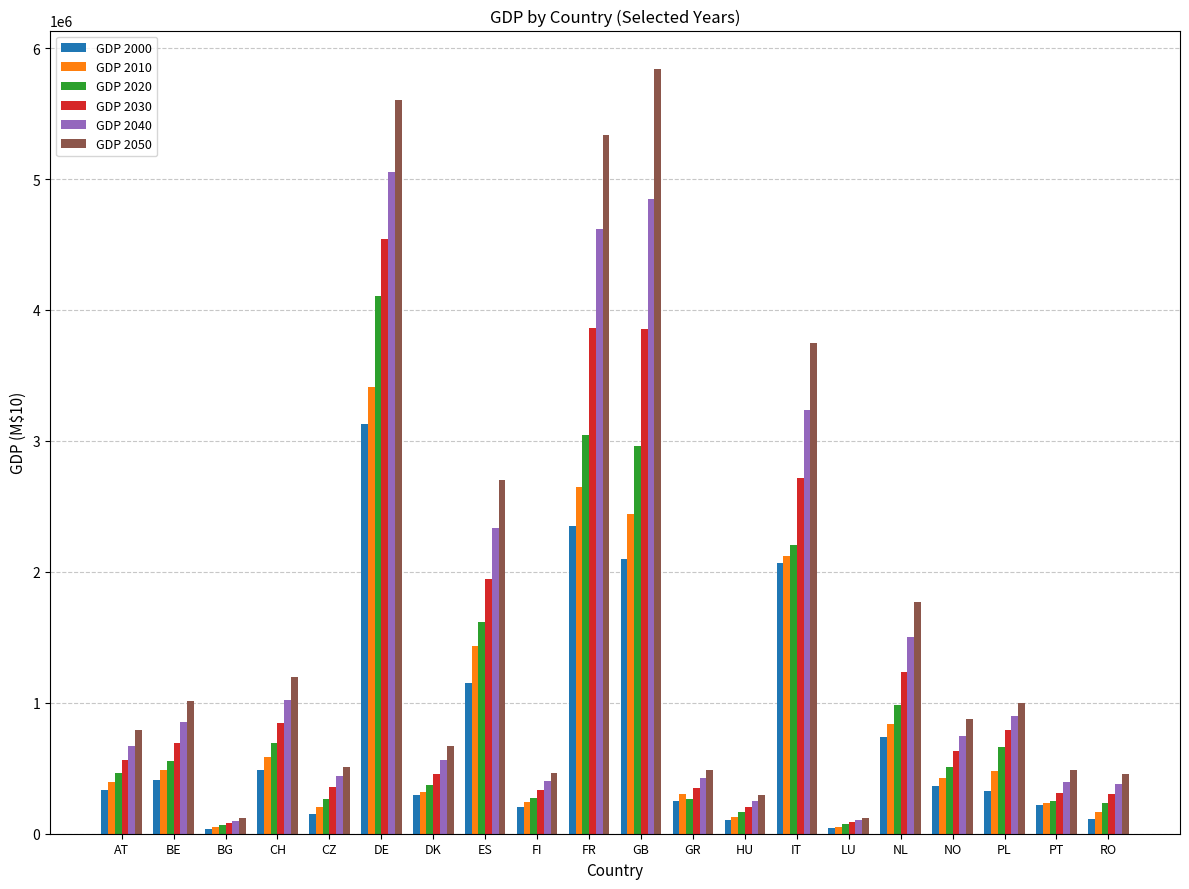

Is it true that GDP 2050 equals 486313.7 at PT?

True